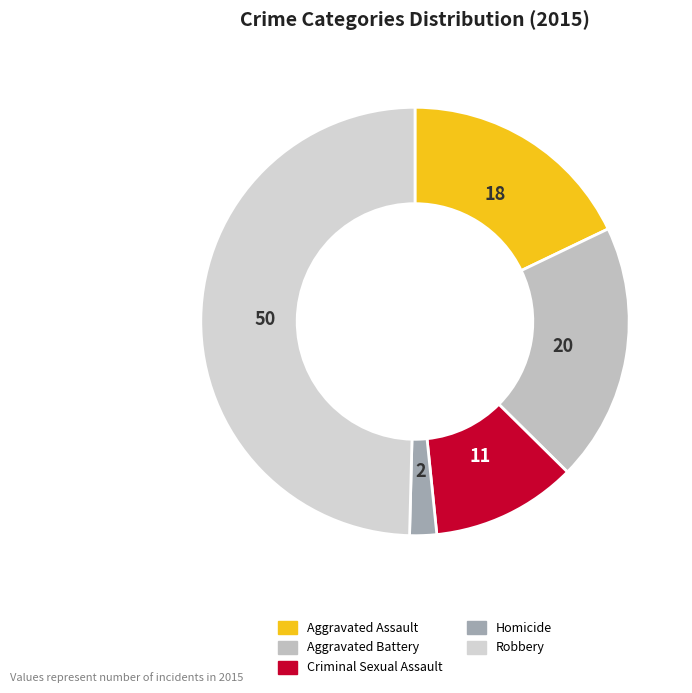

What is the total percentage of Aggravated Assault and Aggravated Battery?

37.4%